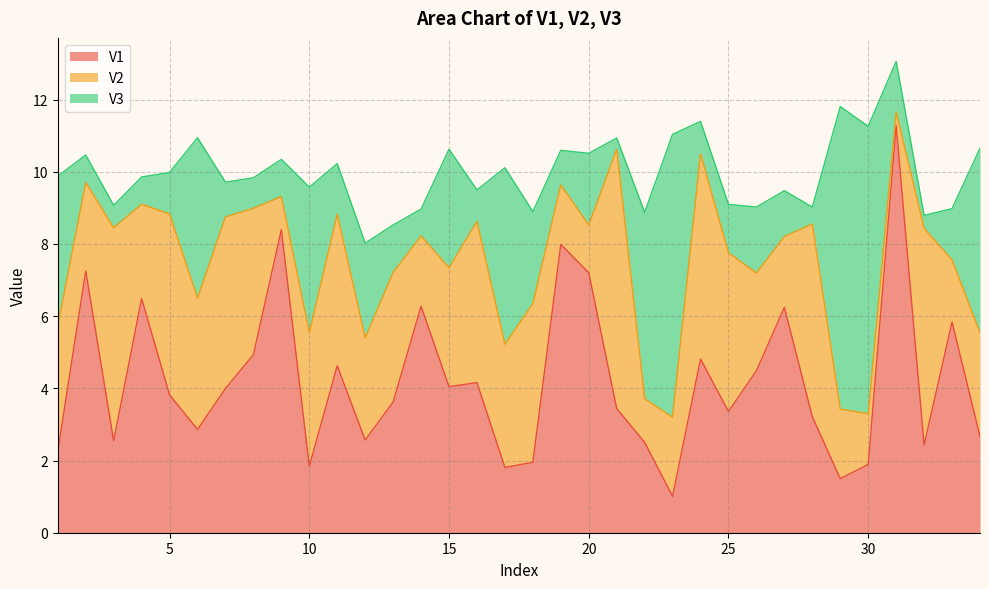

True or false: V1 has a value of 1.9 at 30.

True